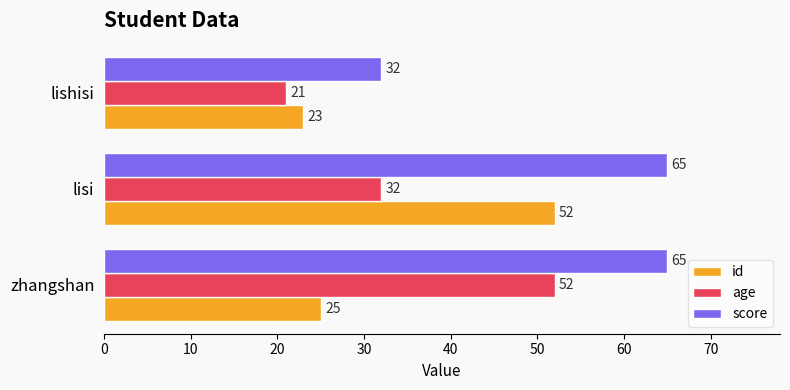

At which category is the sum across all series the highest?

lisi